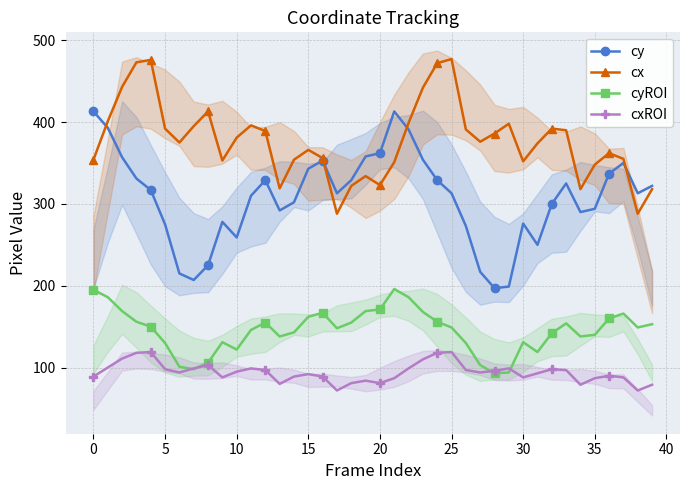

What is the average value of the cy series?

308